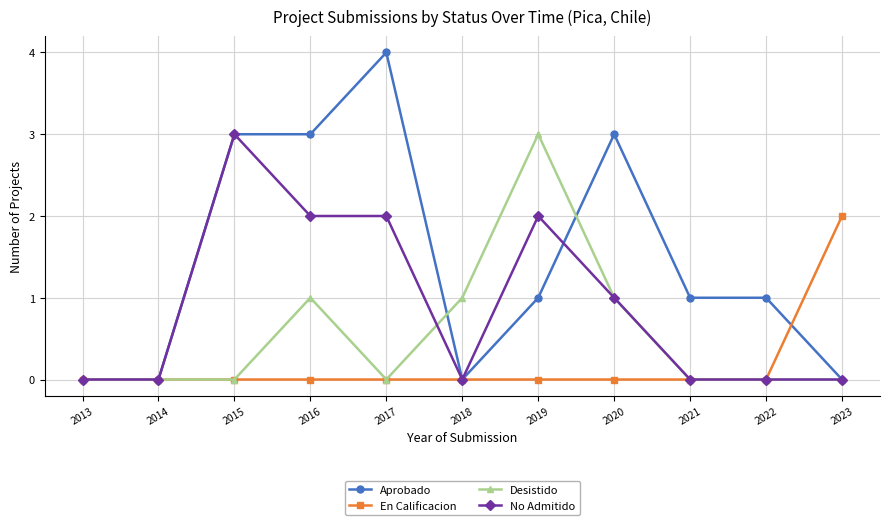

Where is the first local maximum for No Admitido?

2015